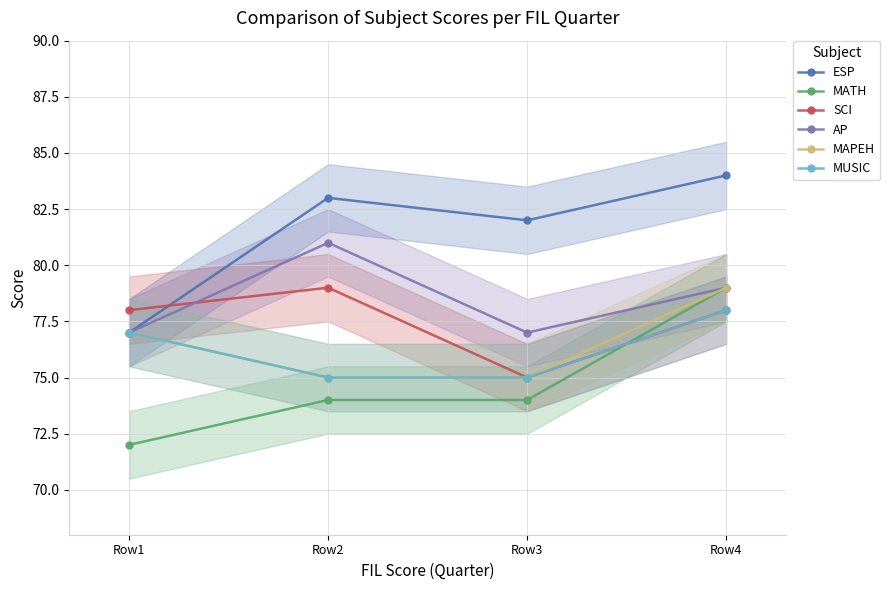

What is the difference between the maximum and minimum values in the SCI series?

4